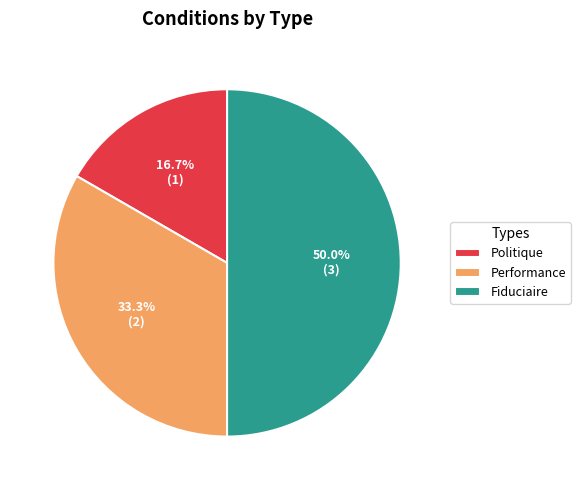

To the nearest percent, what portion does Performance represent?

33%